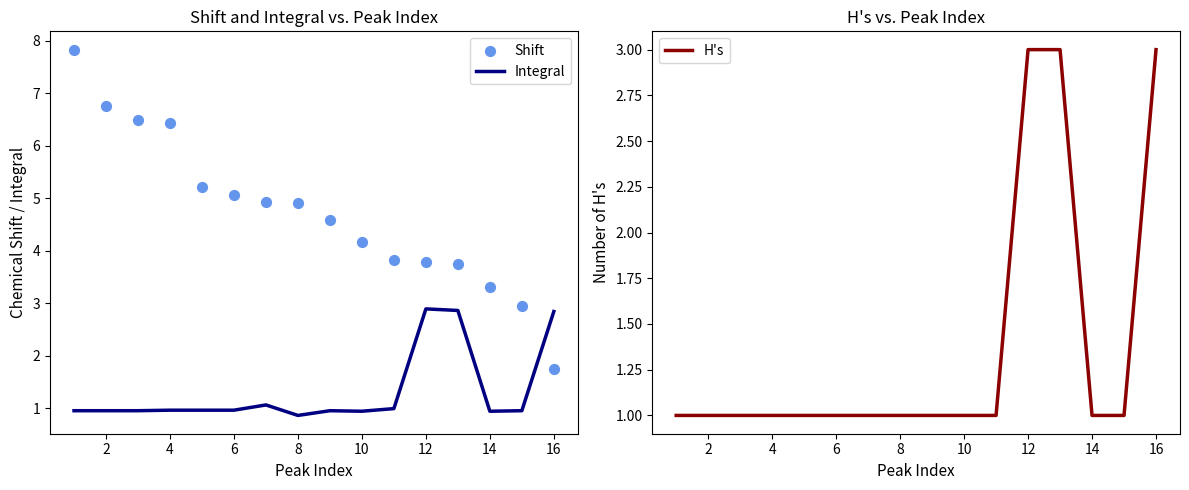

At how many categories does at least one series exceed 4?

10